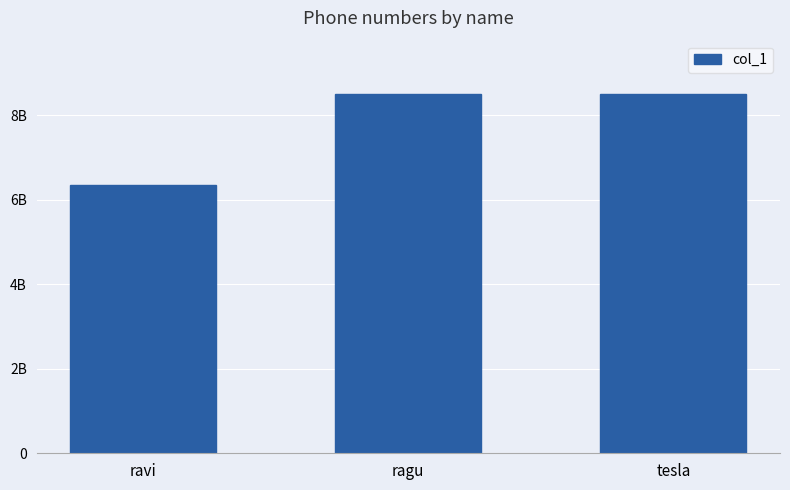

At which category does the chart reach its minimum across all series?

ravi